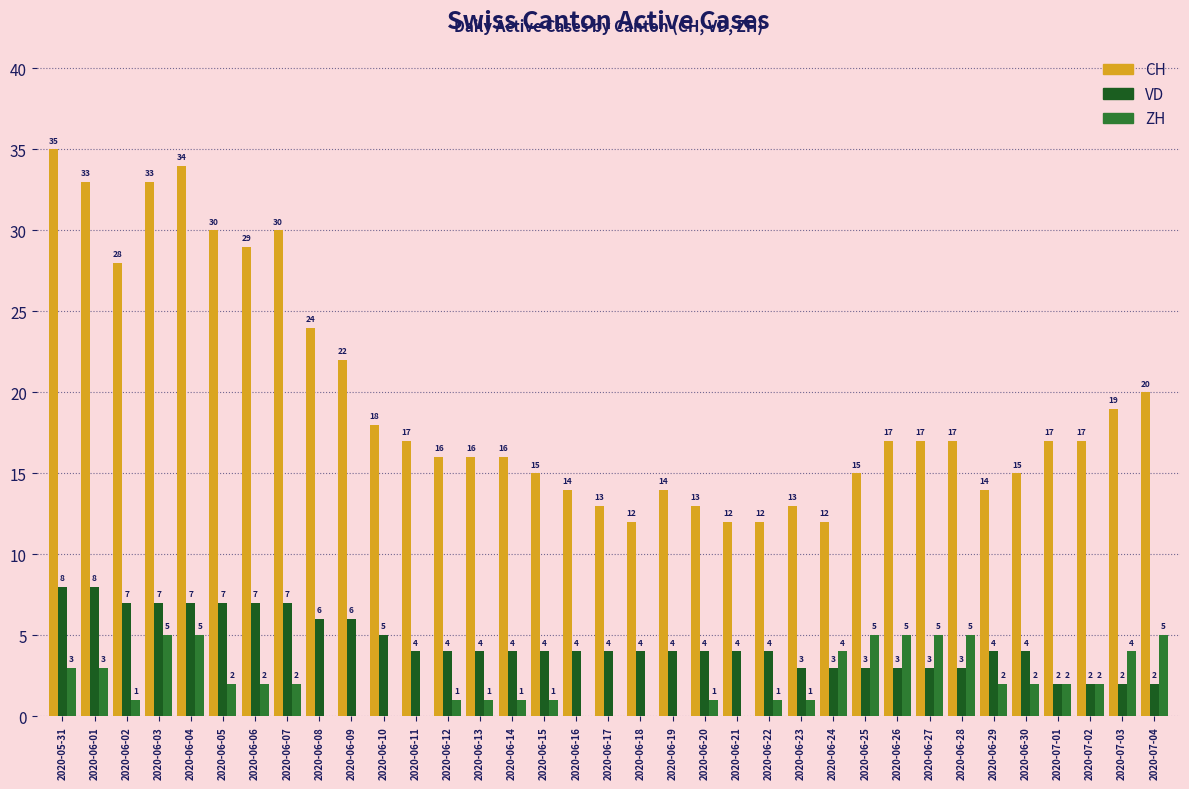

What is the greatest value displayed?

35